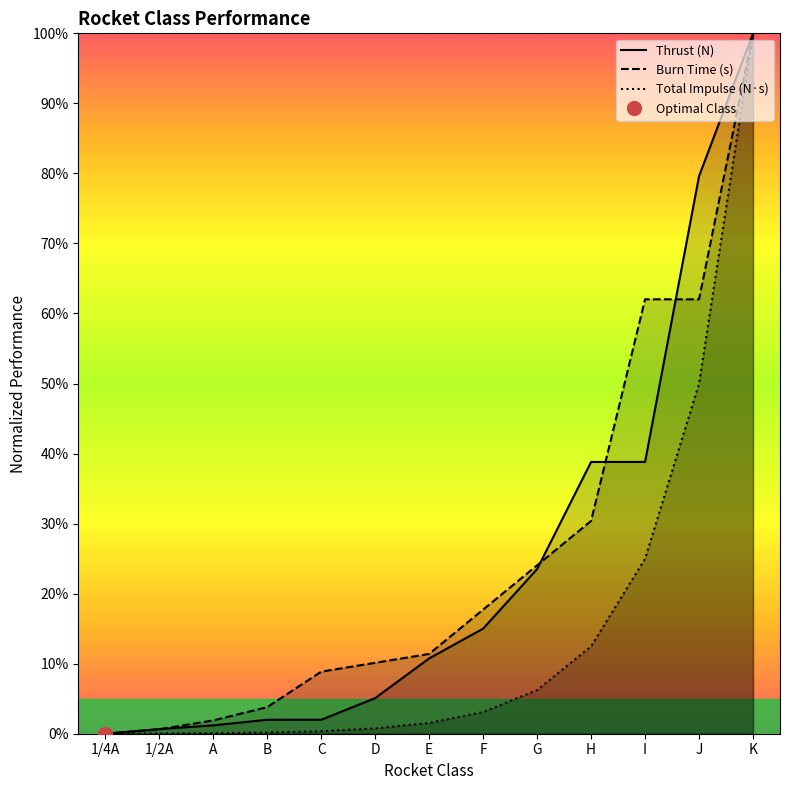

How many series are shown in this chart?

3